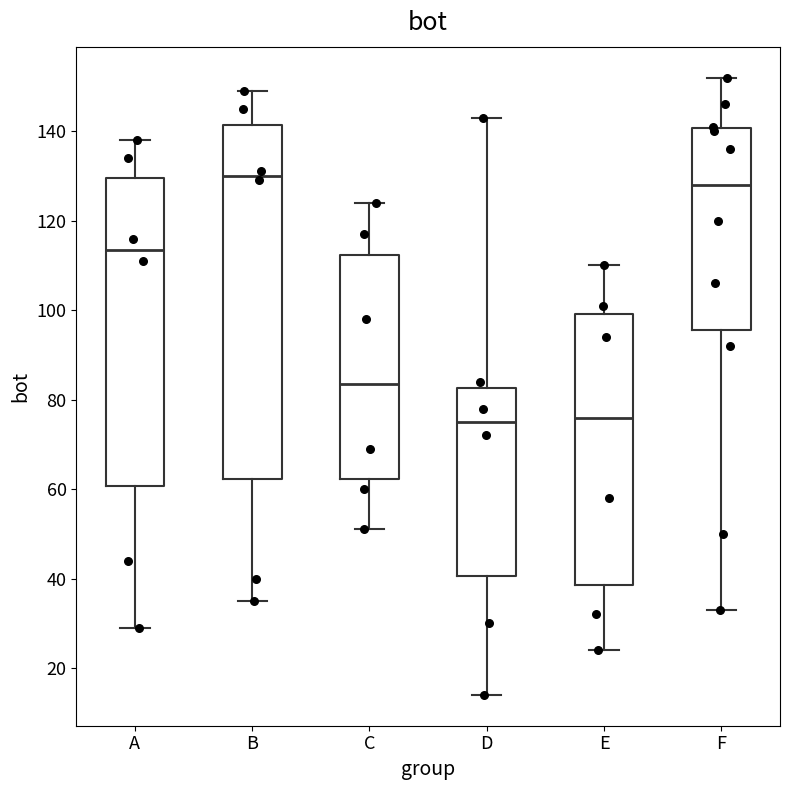

Which box is the tallest, from its lower edge to its upper edge?

B